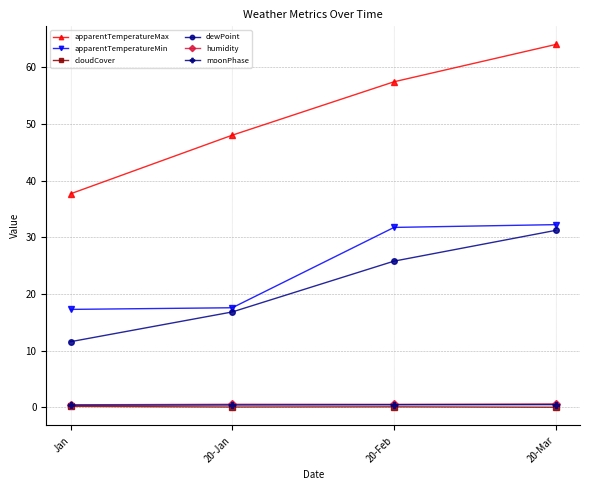

What are all the series names shown in the legend?

apparentTemperatureMax, apparentTemperatureMin, cloudCover, dewPoint, humidity, moonPhase